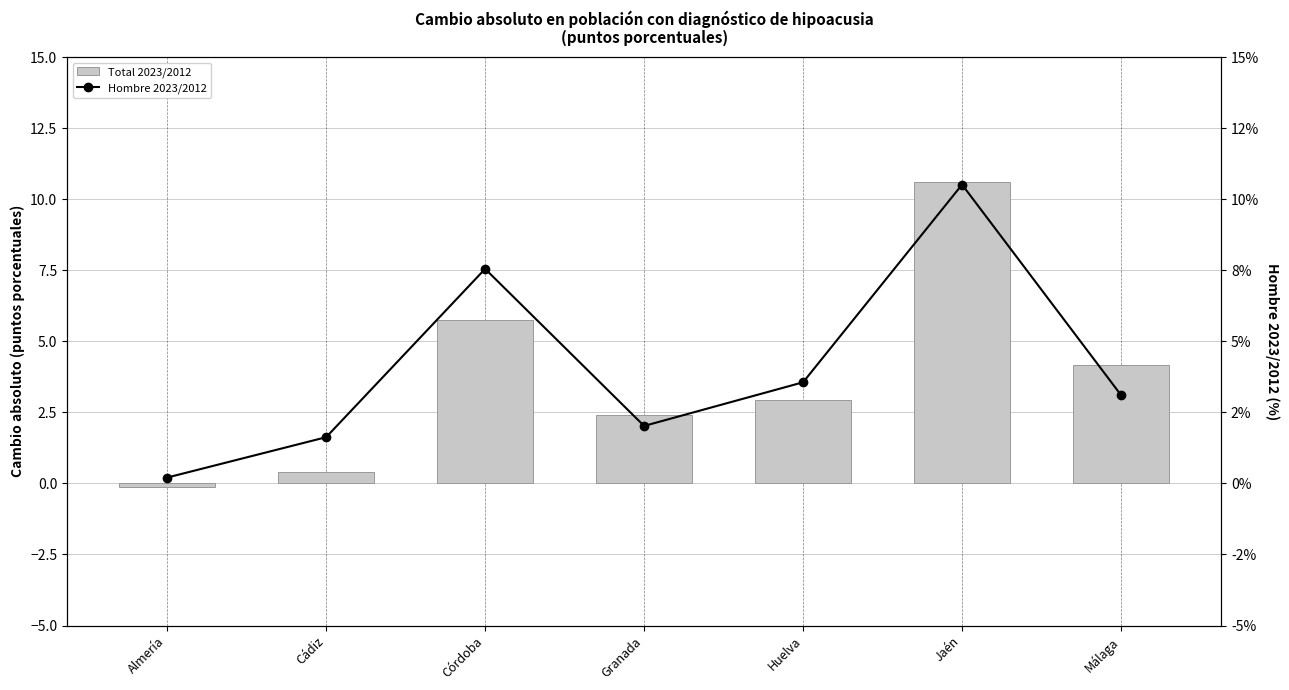

Rank the categories by Hombre 2023/2012 value from lowest to highest.

Almería, Cádiz, Granada, Málaga, Huelva, Córdoba, Jaén